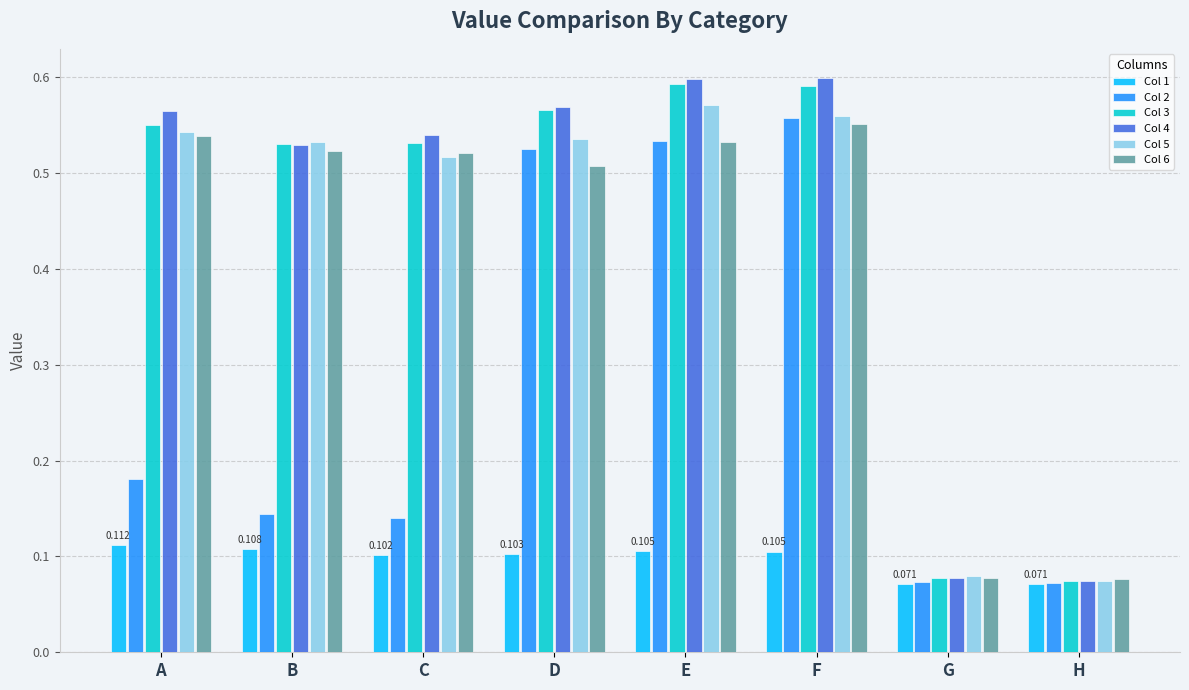

Which category has the highest value across all series?

F